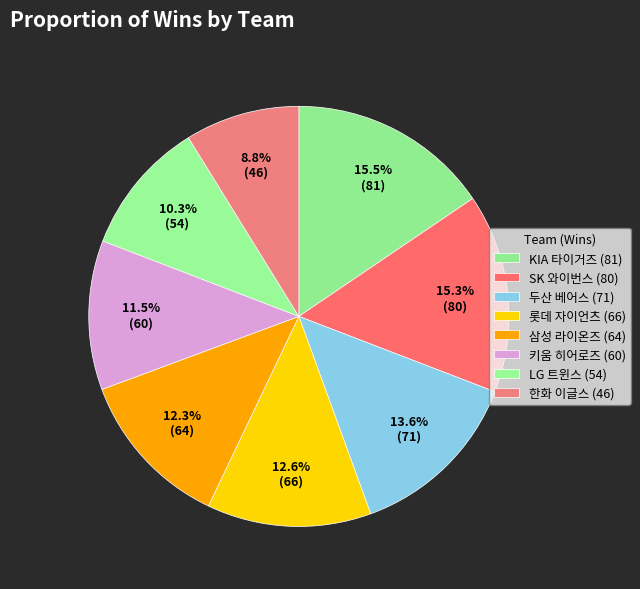

Which slice is the largest?

KIA 타이거즈